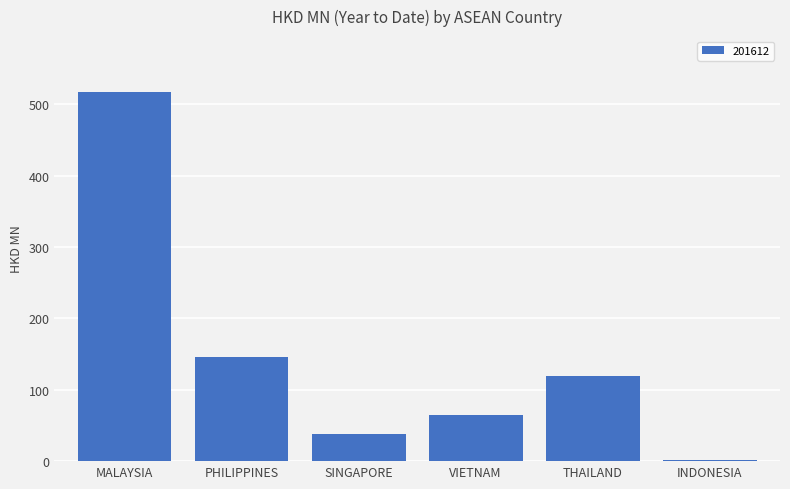

What is the difference between the second highest and minimum values?

143.3